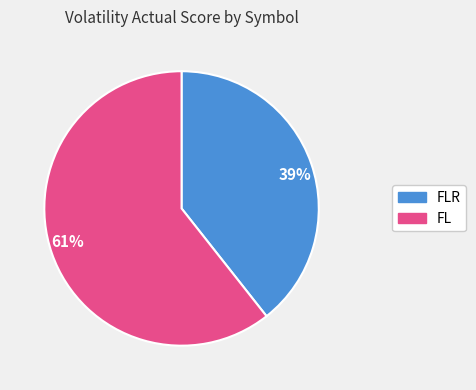

True or false: 39% accounts for 26% of the total.

False